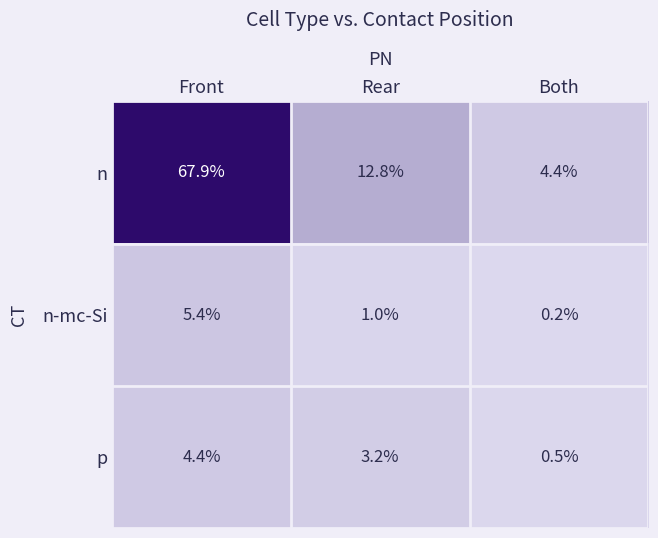

Where is p nearest to the value 2?

Rear